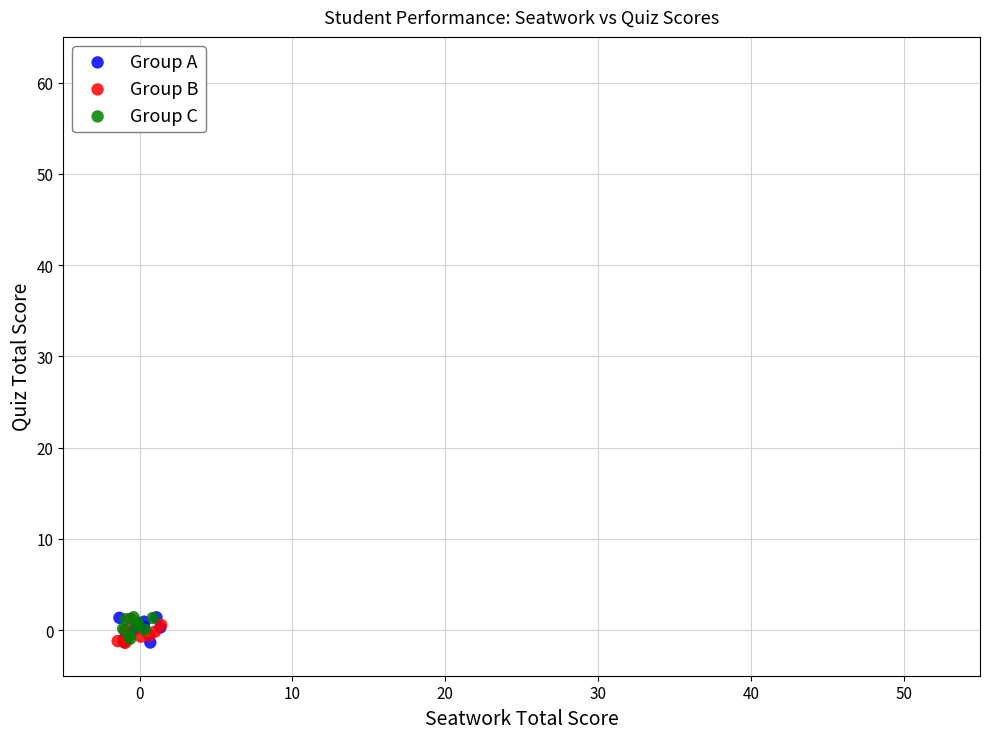

What are all the series names shown in the legend?

Group A, Group B, Group C